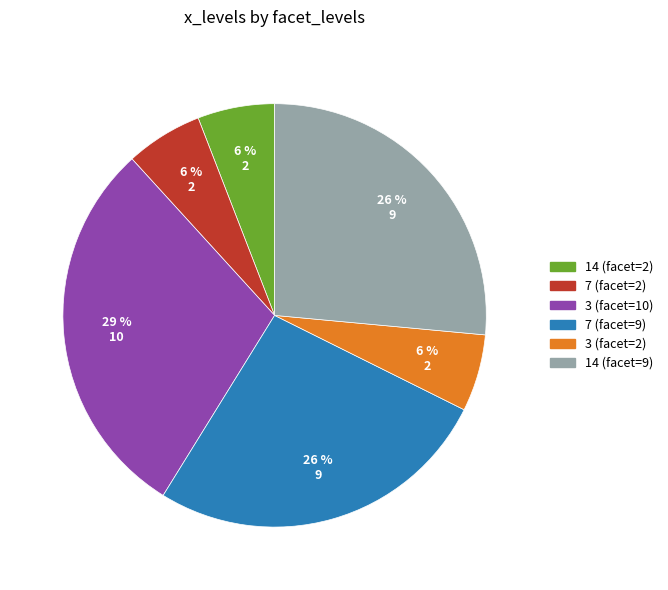

Do 7 (facet=2) and 7 (facet=9) together represent more than half of the pie?

No